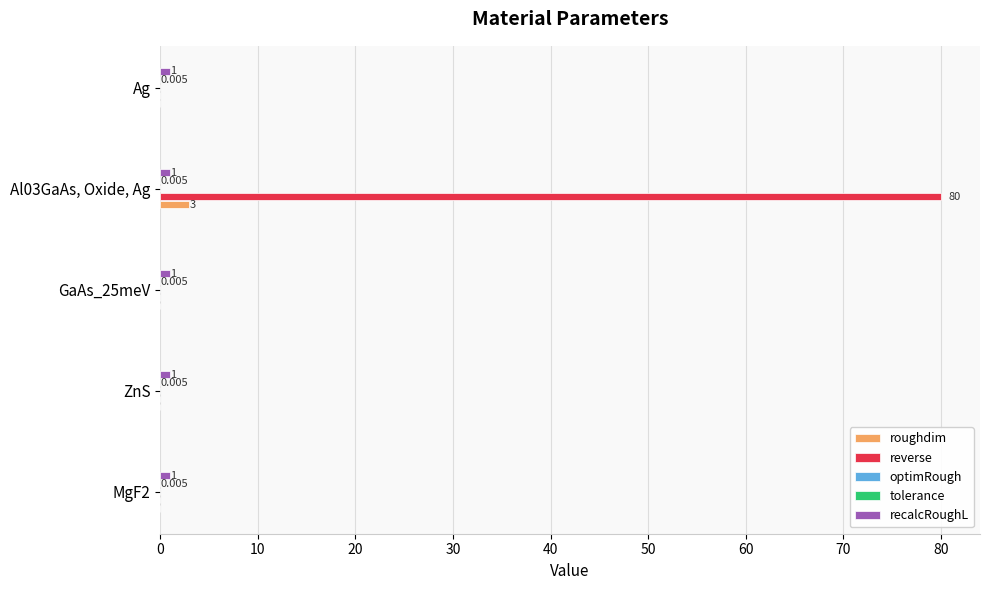

What is the difference between the highest and lowest values at 0?

0.1